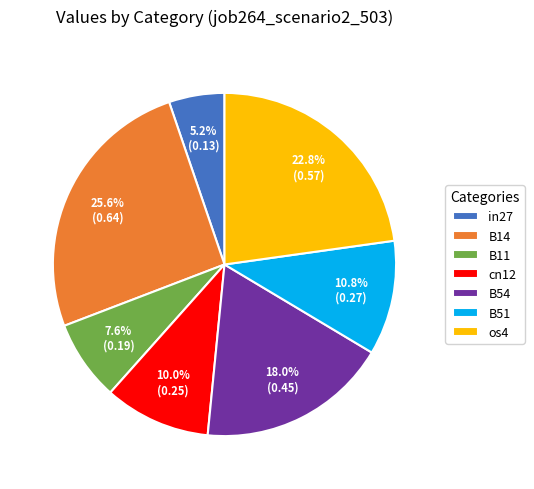

Count the number of slices in the pie.

7